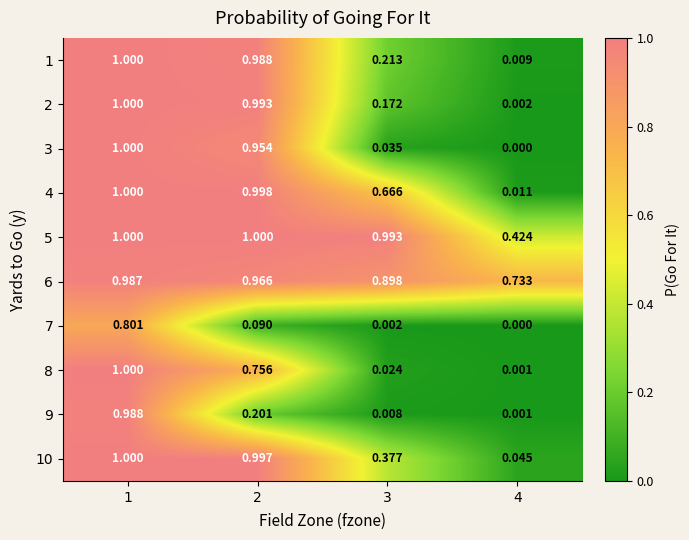

Is the value of 4 at 2 greater than the value of 2 at 3?

Yes